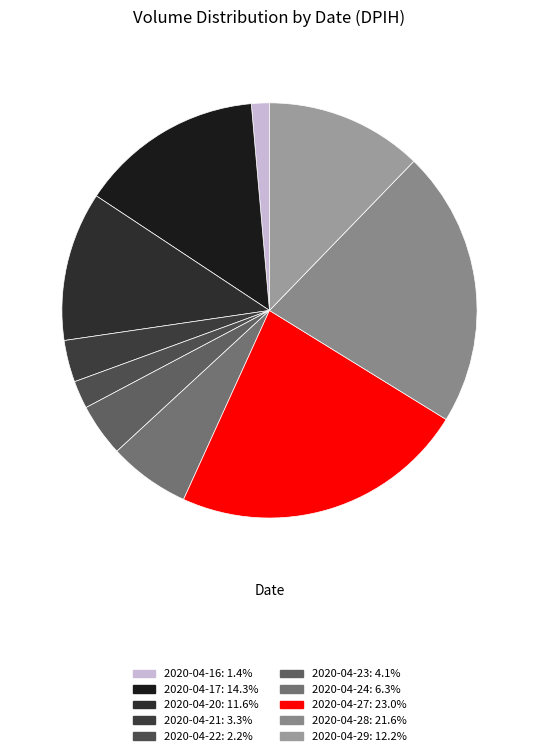

How many segments does this pie chart have?

10